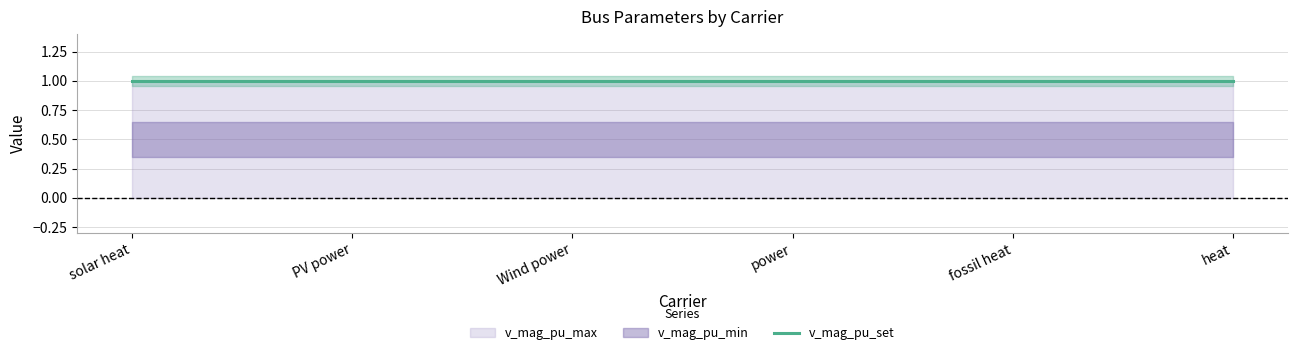

What is the label of the 8th point from the right?

solar heat